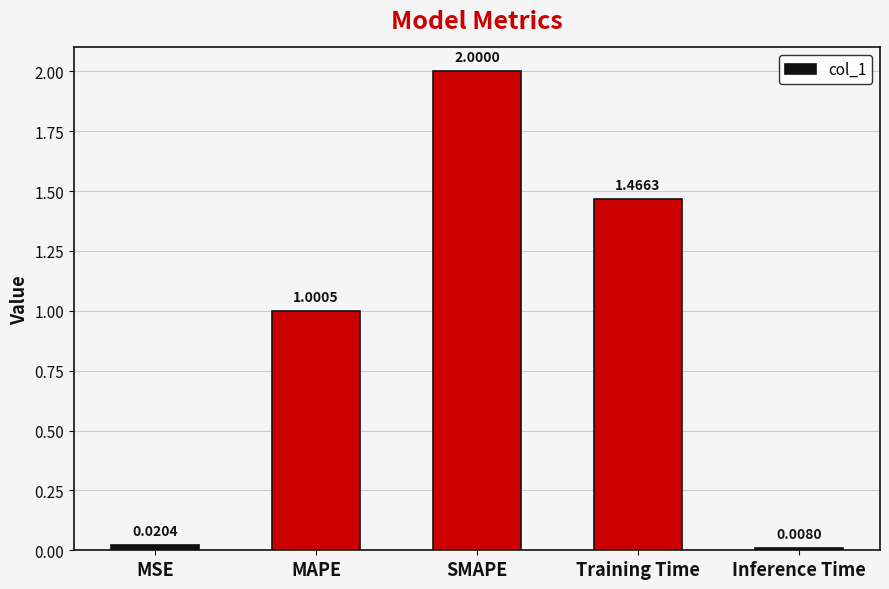

Where is the data nearest to the value 1?

MAPE